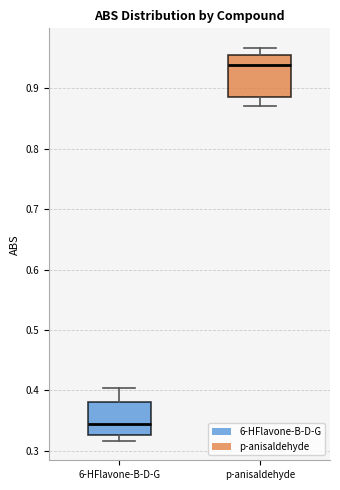

Reading left to right, read every box against the y-axis: the position of its median line, the range the box covers, and the ends of its whiskers. The values are not printed on the chart, so give them approximately, as read against the axis.

6-HFlavone-B-D-G: median 0.34, box 0.33 to 0.38, whiskers 0.32 to 0.40
p-anisaldehyde: median 0.94, box 0.89 to 0.95, whiskers 0.87 to 0.97